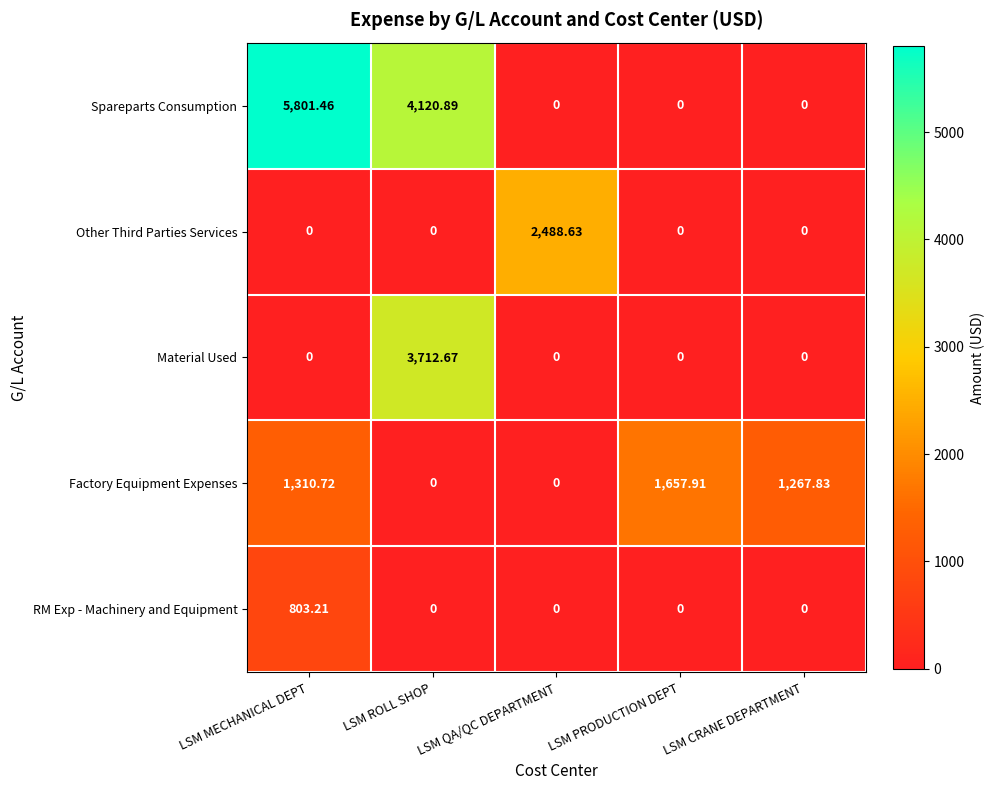

Is the value of Other Third Parties Services at LSM QA/QC DEPARTMENT greater than the value of RM Exp - Machinery and Equipment at LSM MECHANICAL DEPT?

Yes